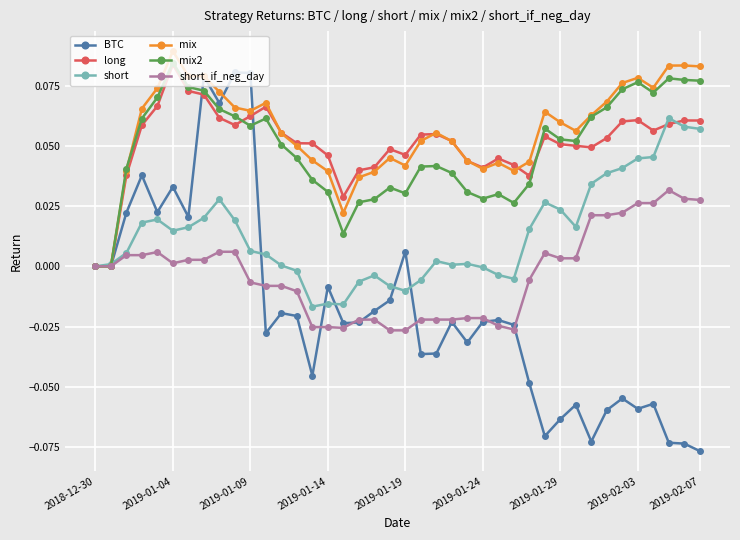

What are all the series names shown in the legend?

BTC, long, short, mix, mix2, short_if_neg_day